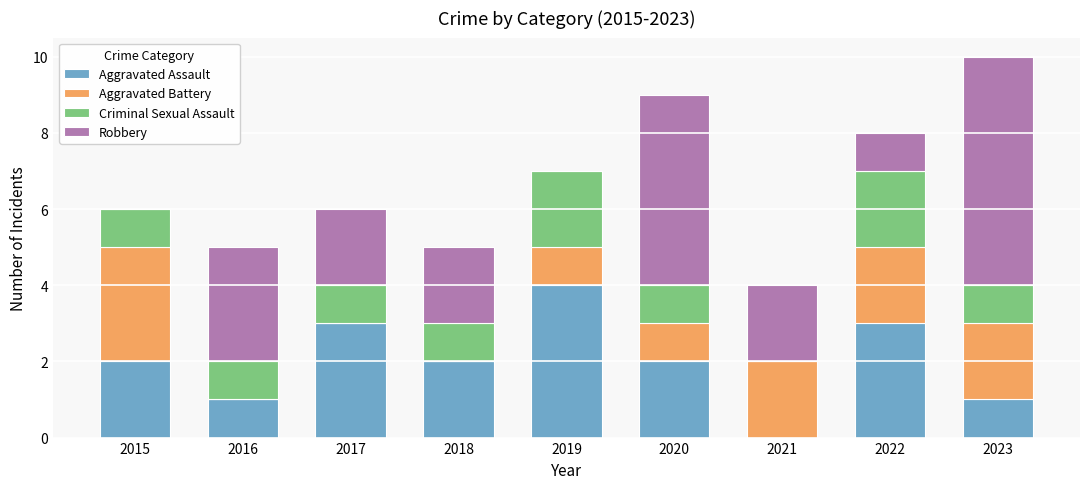

Are the bars grouped side by side (vs. stacked)?

No